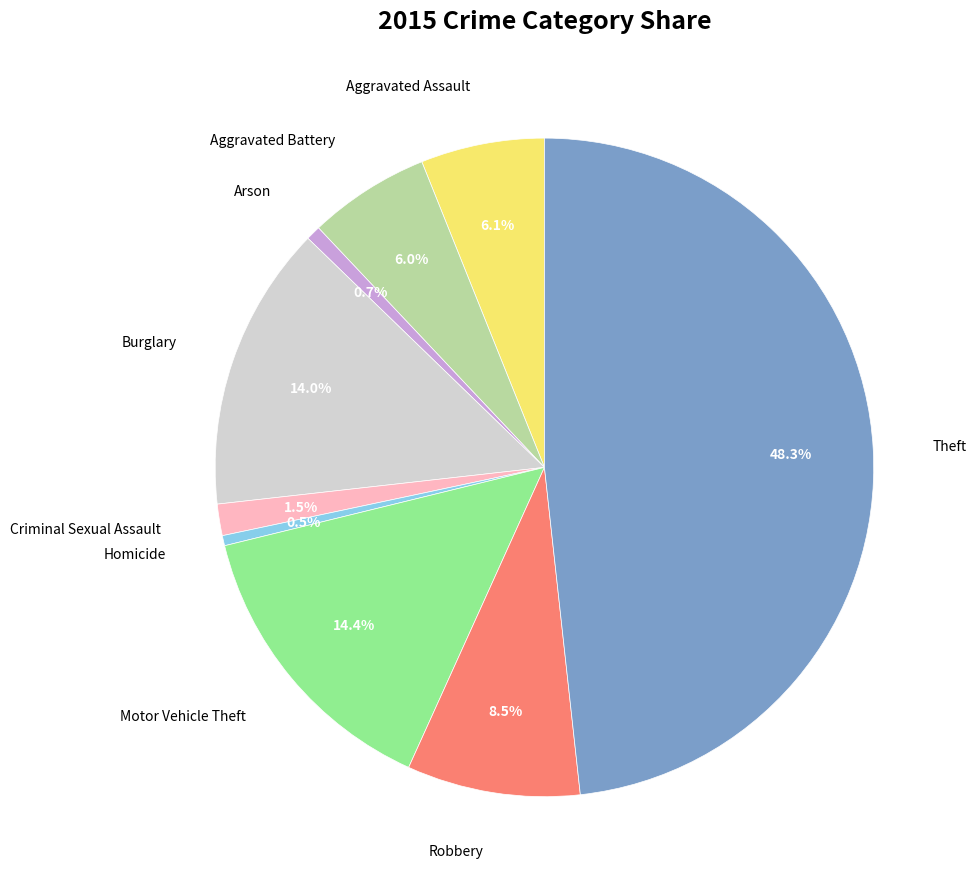

Is there any slice that represents more than half of the pie?

No